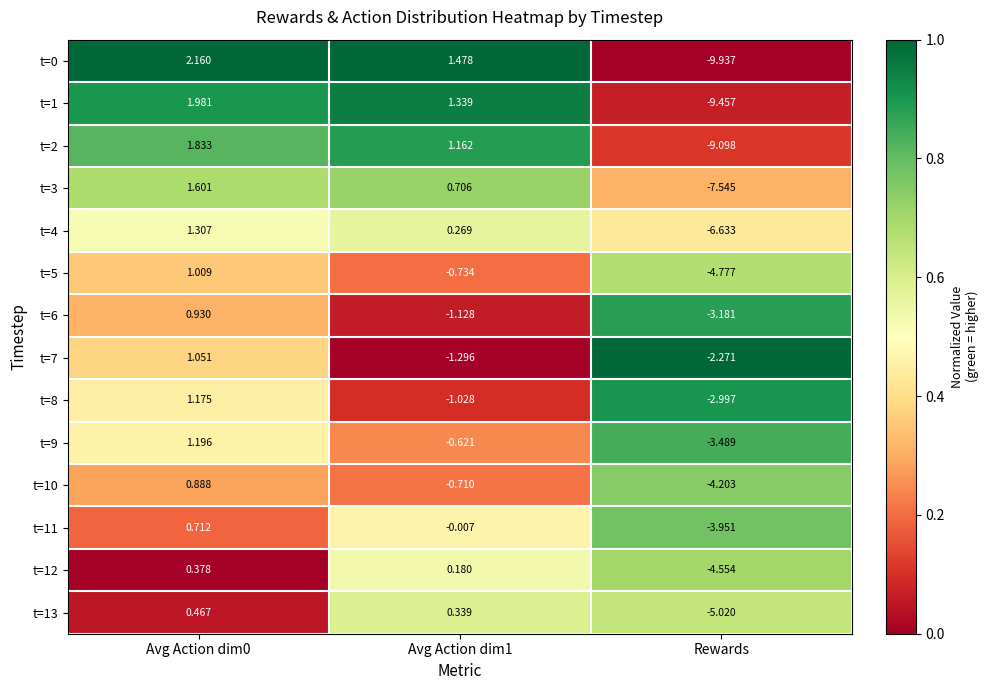

Which category has the lowest value across all series?

Rewards